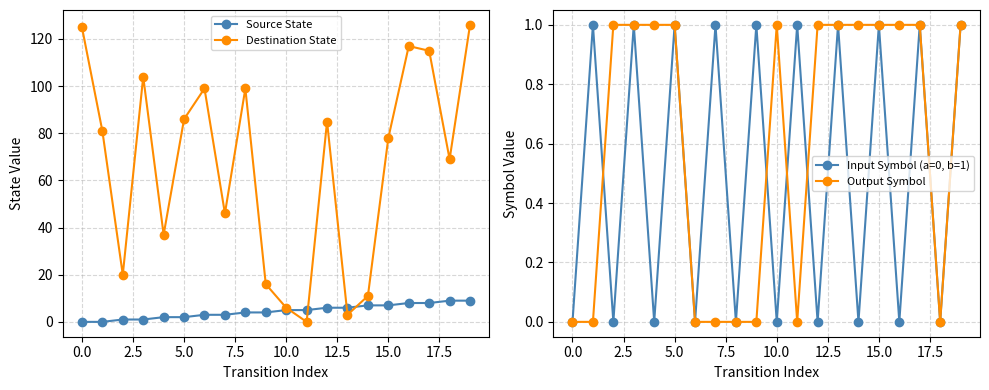

What is the maximum value for Source State?

9